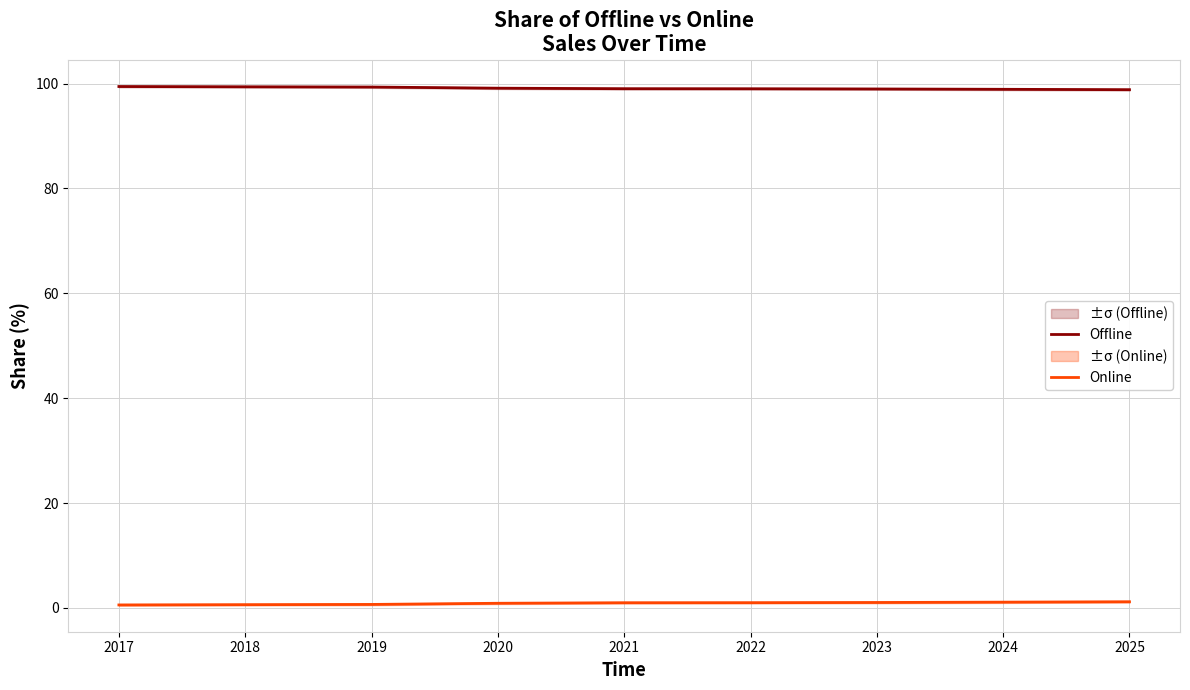

What is the difference between the highest and lowest values at 2017?

98.9